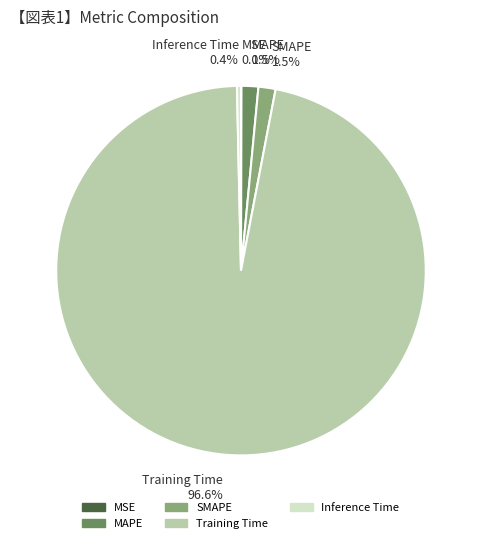

What percentage is NOT represented by Training Time?

3.4%